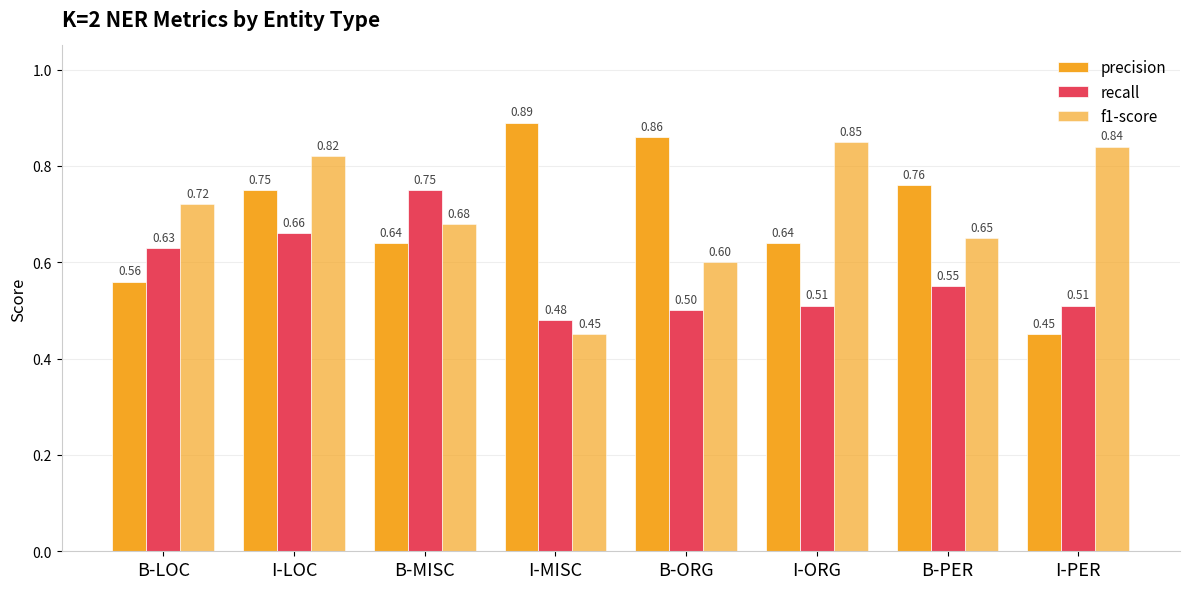

The value of f1-score at B-ORG is 0.6. True or false?

True